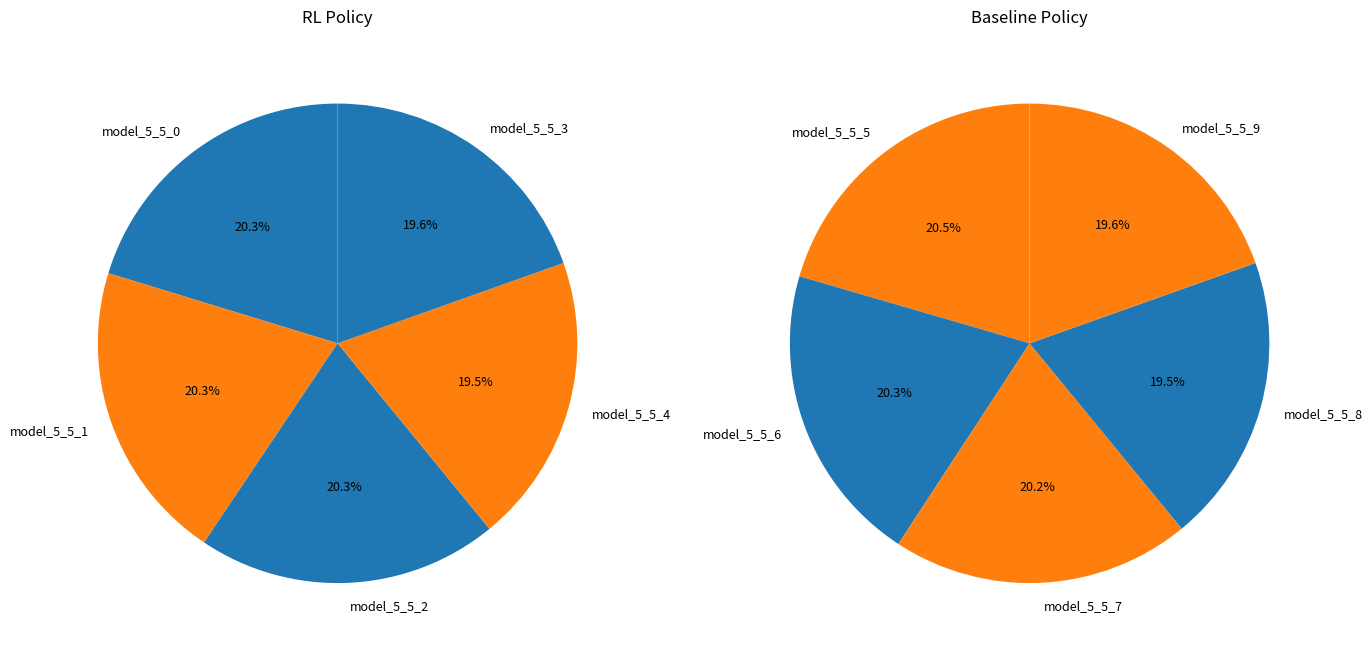

To the nearest percent, what is the difference between the largest and smallest slice percentages?

1%